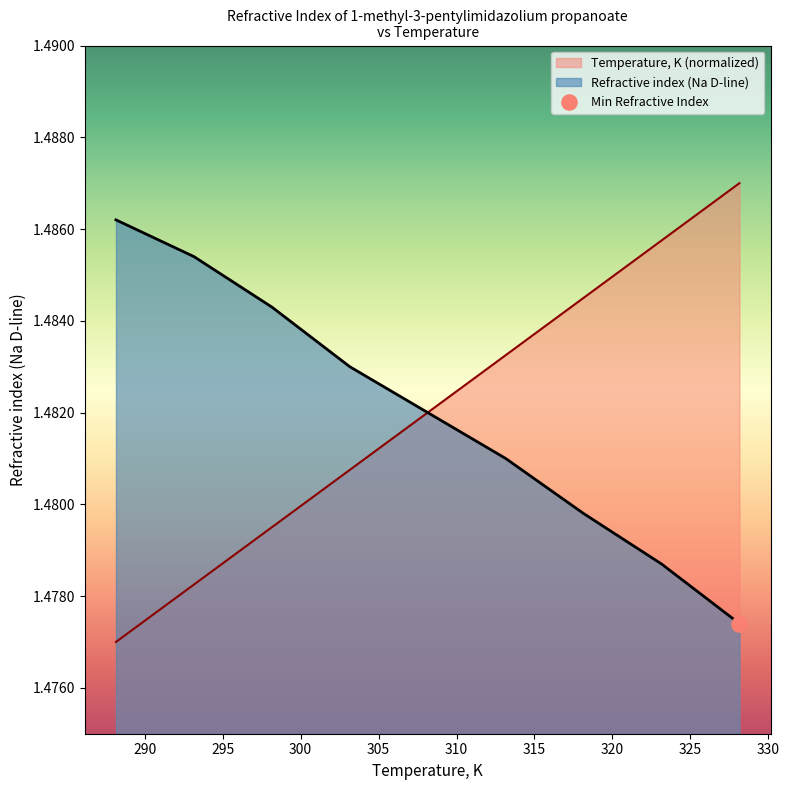

Which series has the widest spread of Y values?

Temperature, K